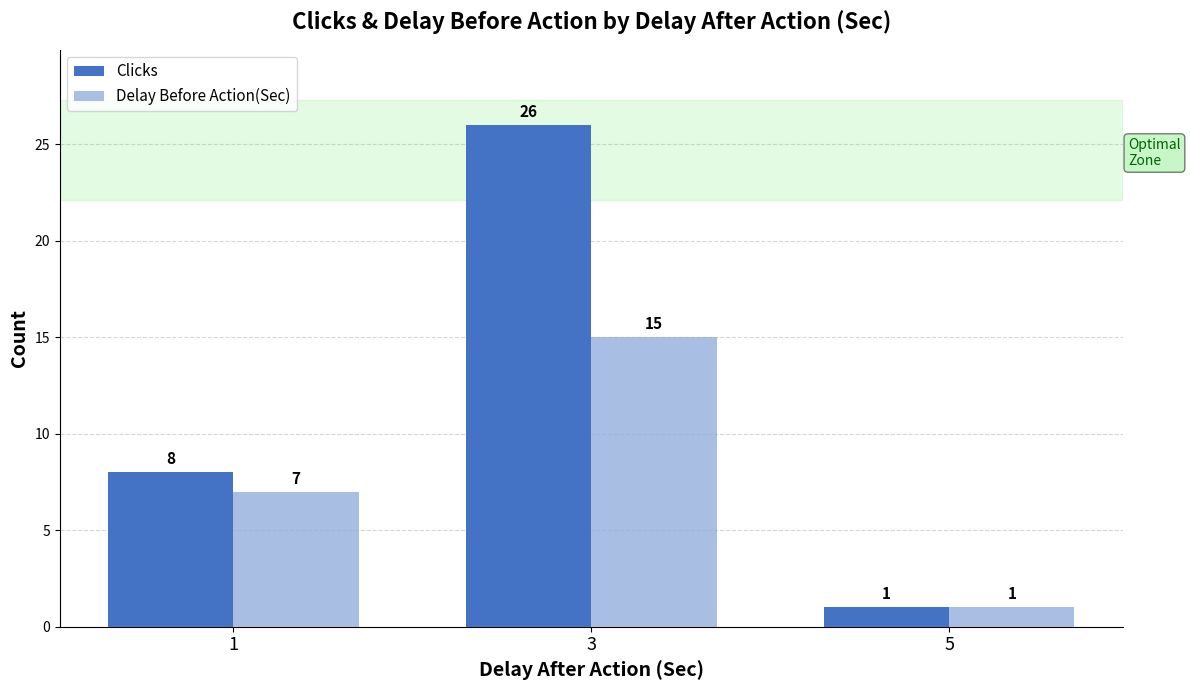

Rank the categories by Clicks value from lowest to highest.

5, 1, 3